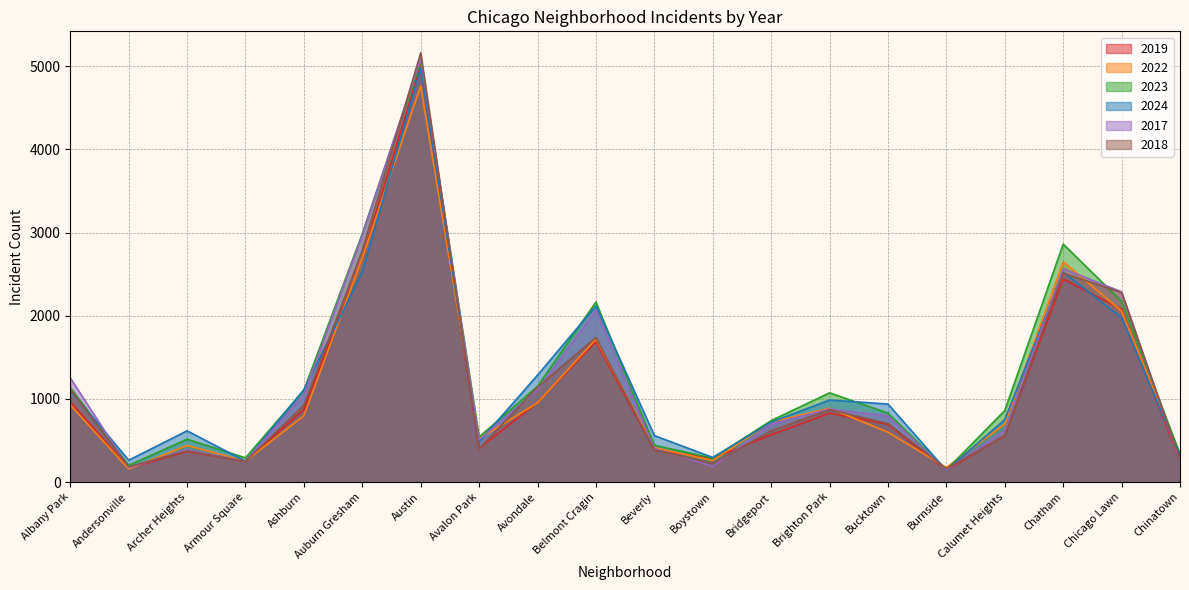

The 2022 series shows 175 at Burnside. True or false?

True